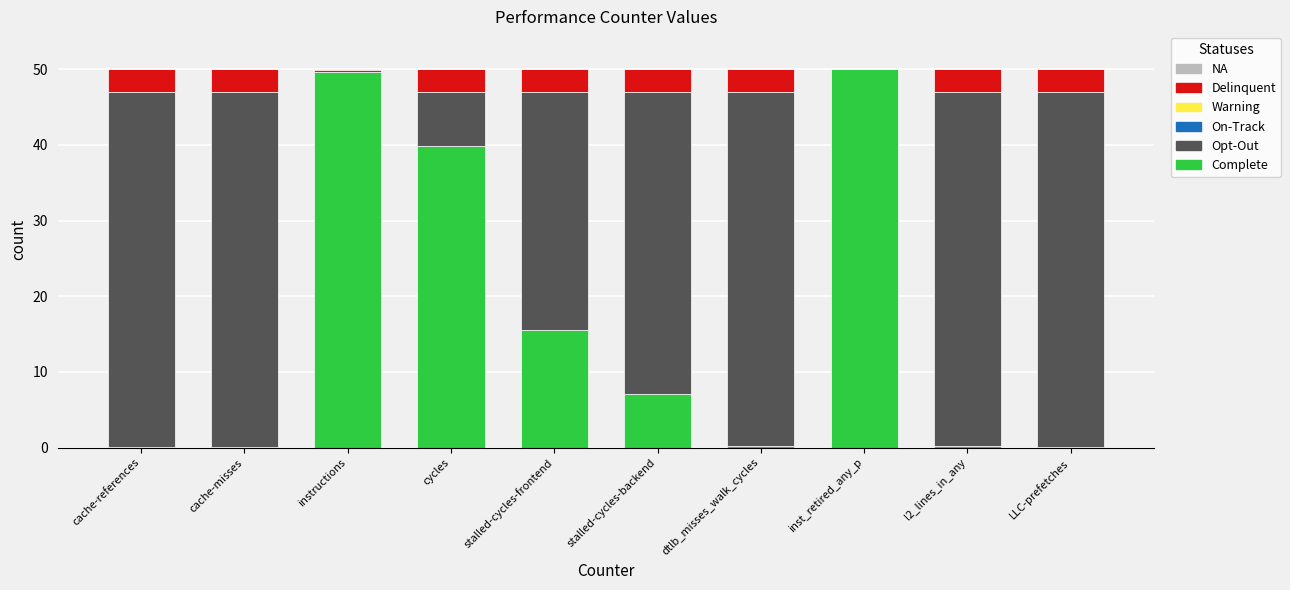

How many distinct data groups are displayed?

3